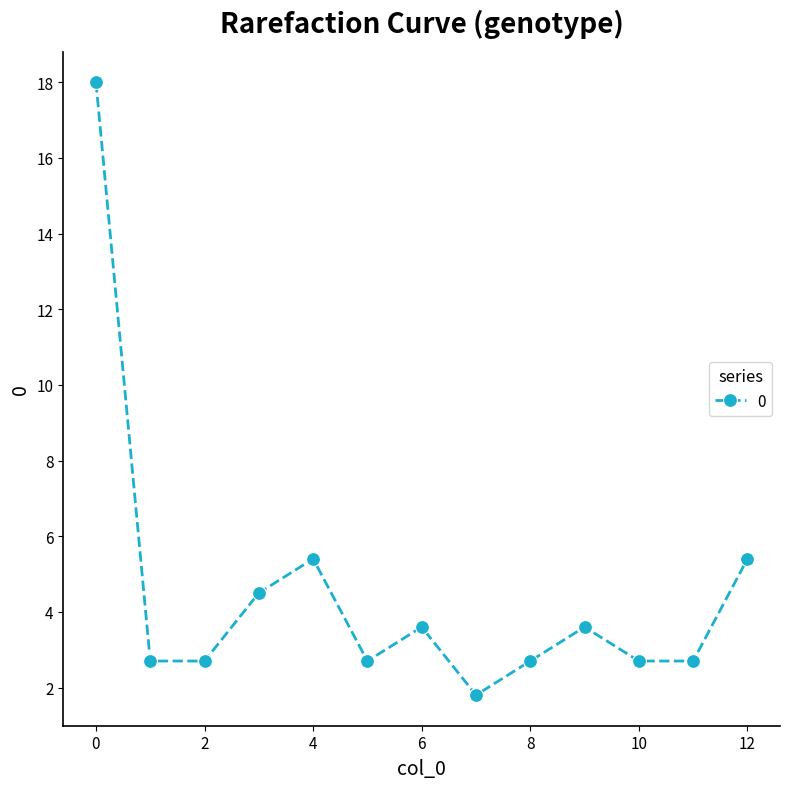

How many data points are above 2?

12